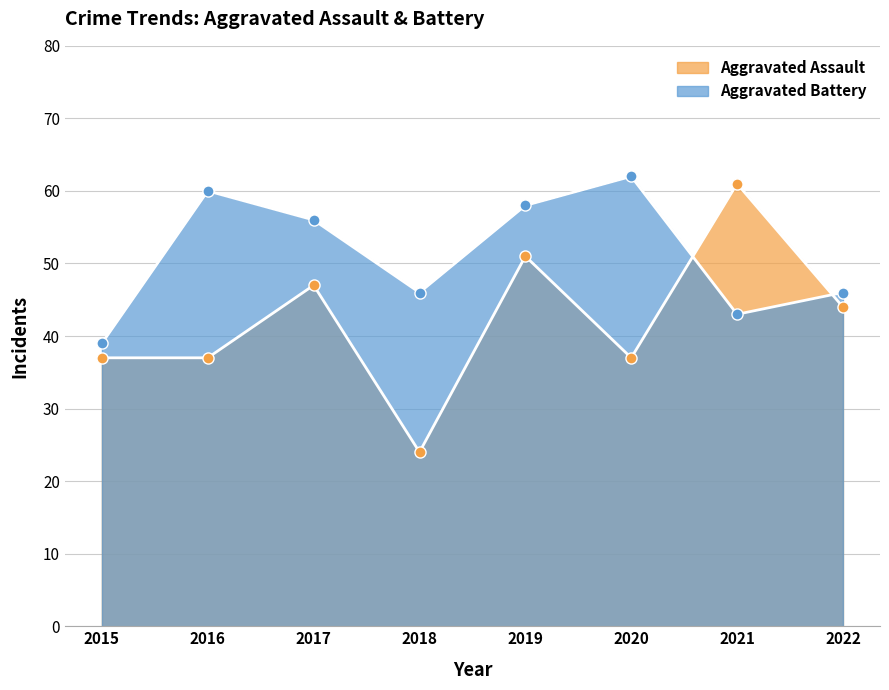

How many data points in Aggravated Battery are above 56?

3